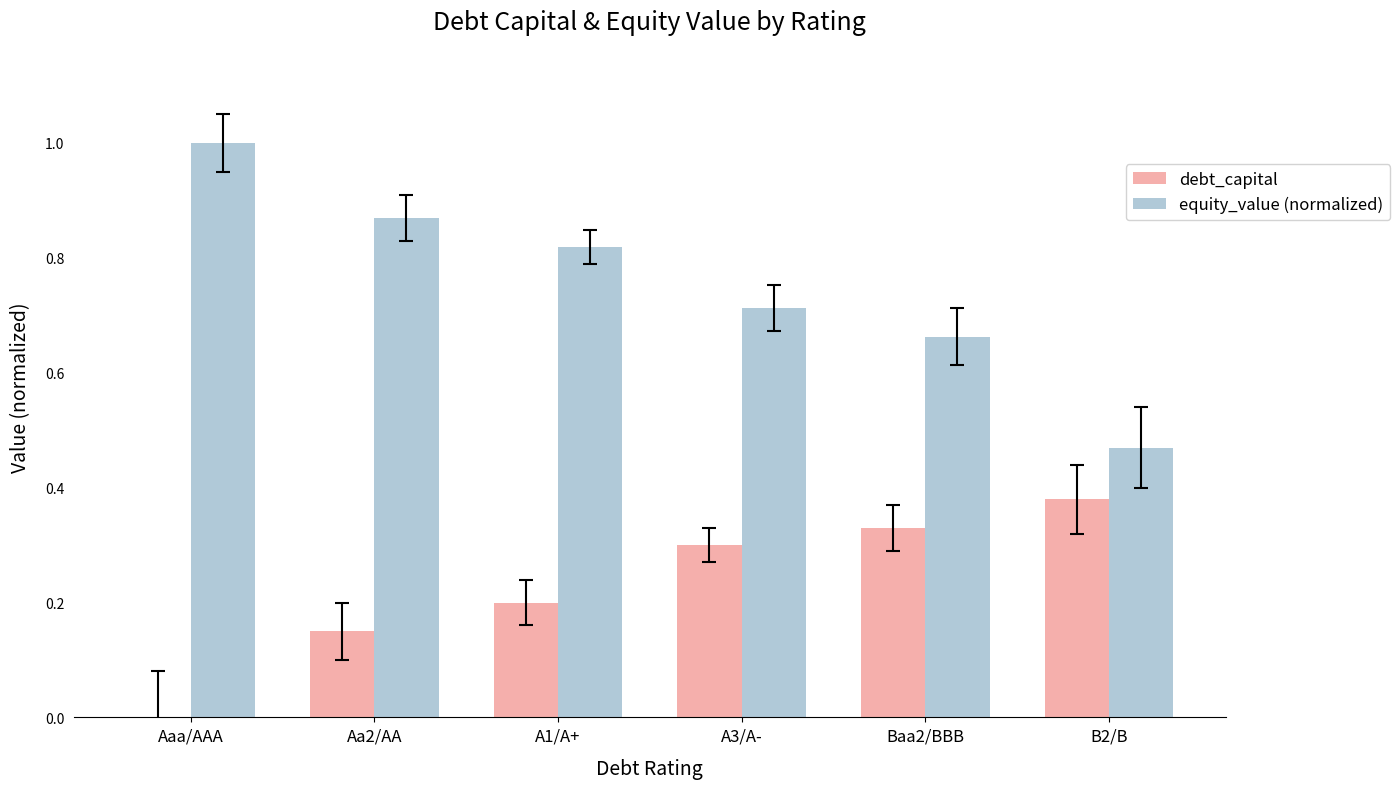

What value does the equity_value (normalized) series have at Aaa/AAA?

1.0